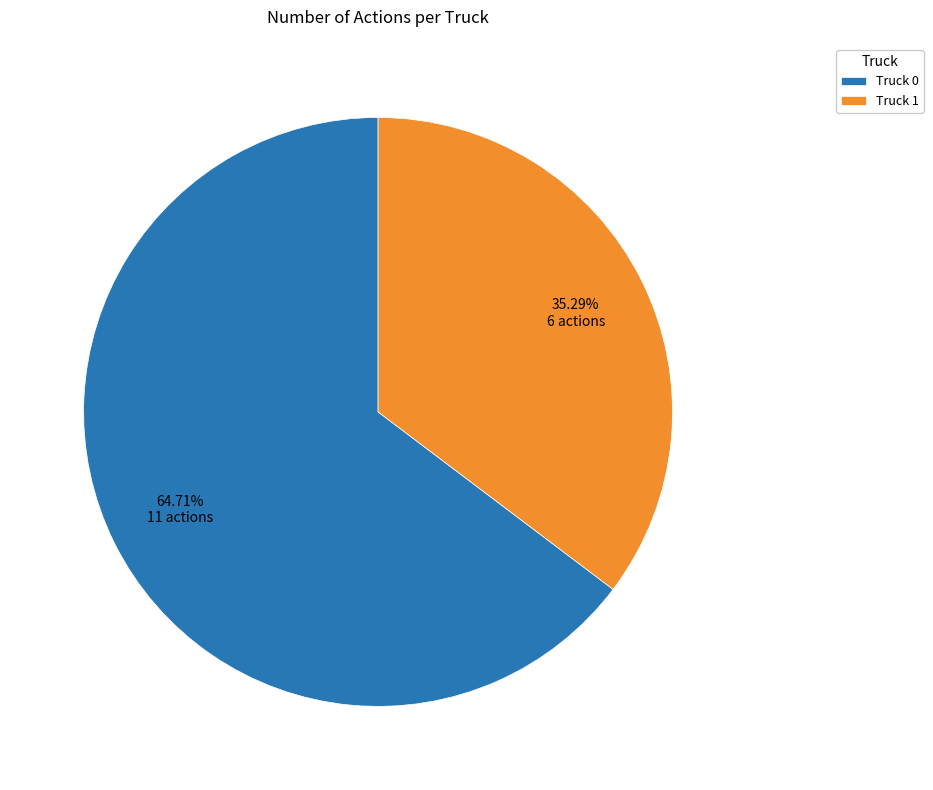

To the nearest percent, what portion does Truck 1 represent?

35%